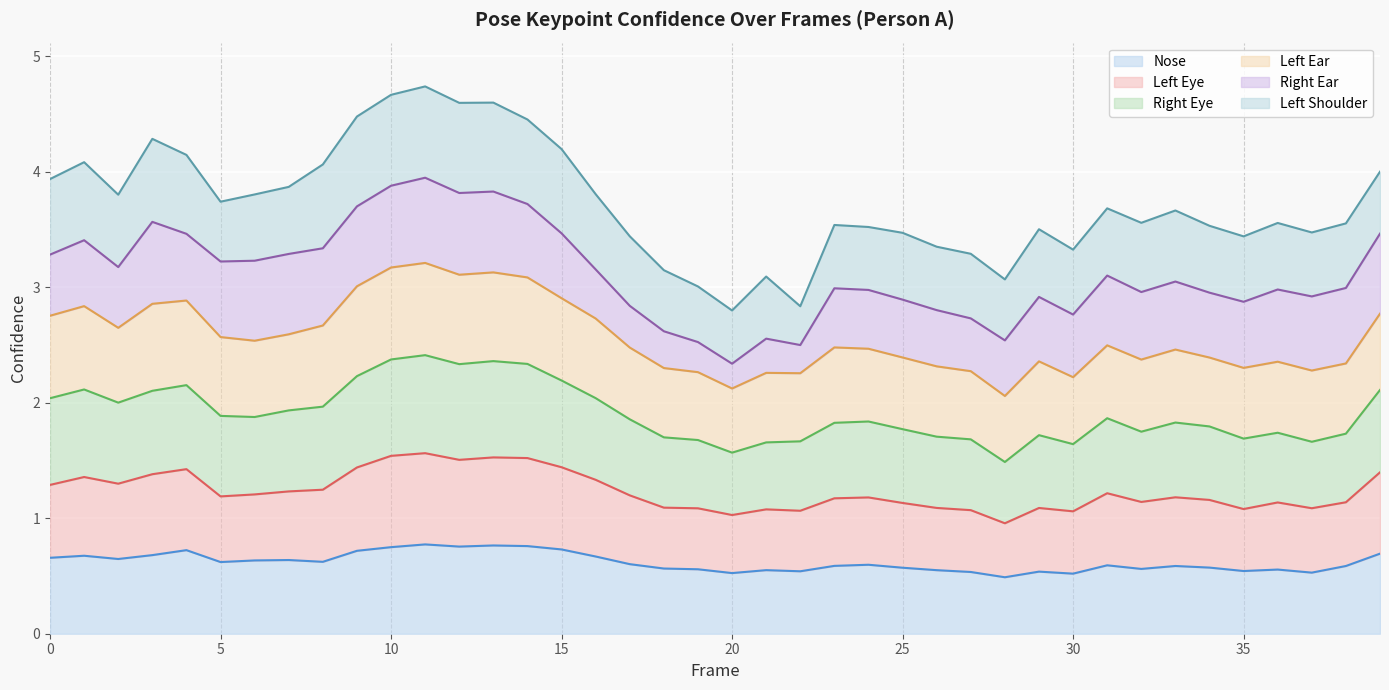

List the labels in order of a_left_eye_confidence value, smallest first.

28, 20, 30, 22, 27, 21, 35, 19, 37, 29, 26, 18, 25, 36, 38, 32, 34, 23, 24, 33, 5, 17, 6, 31, 7, 8, 0, 2, 16, 1, 3, 39, 4, 9, 15, 12, 14, 13, 10, 11